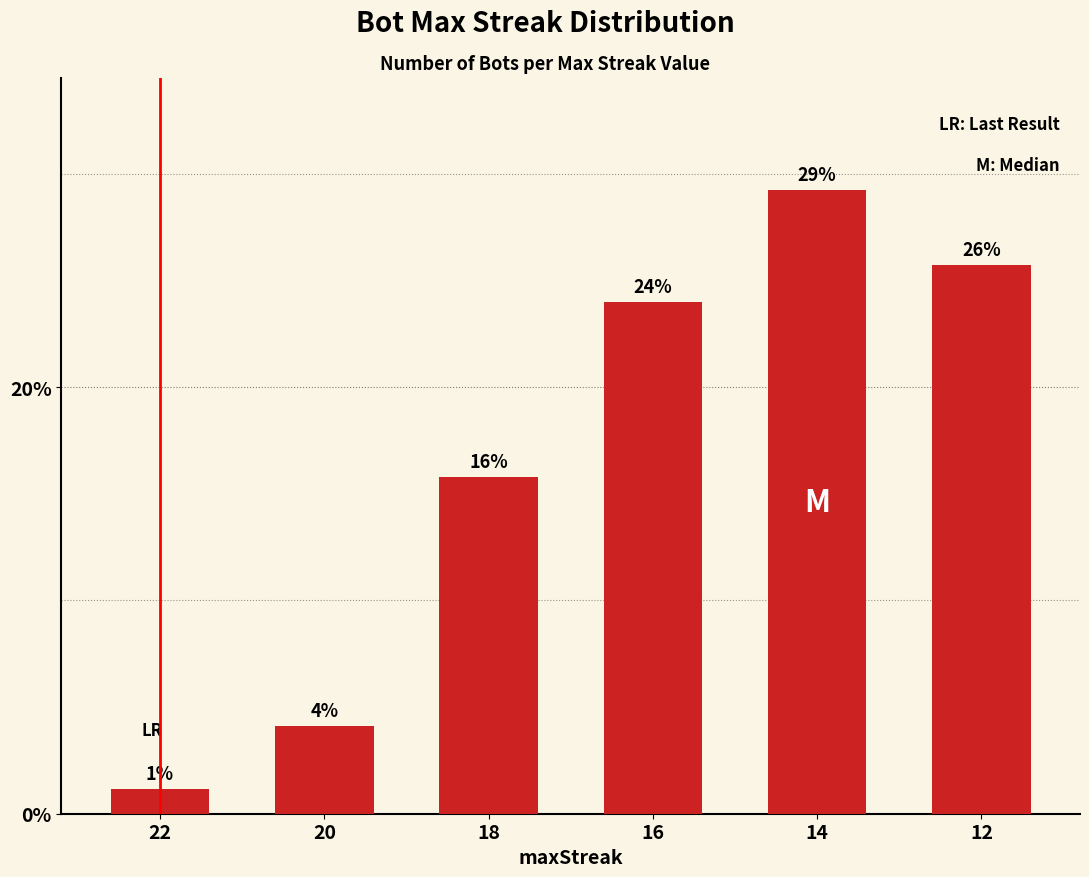

Does the chart contain any negative values?

No